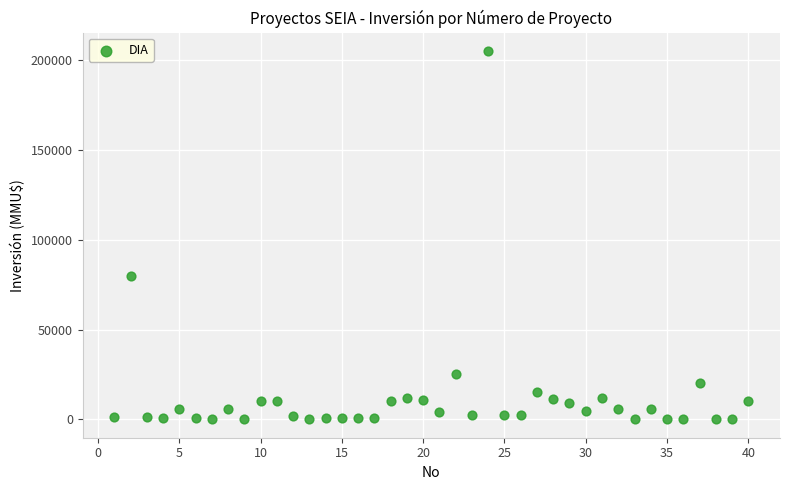

What is the range of X values (max minus min)?

39